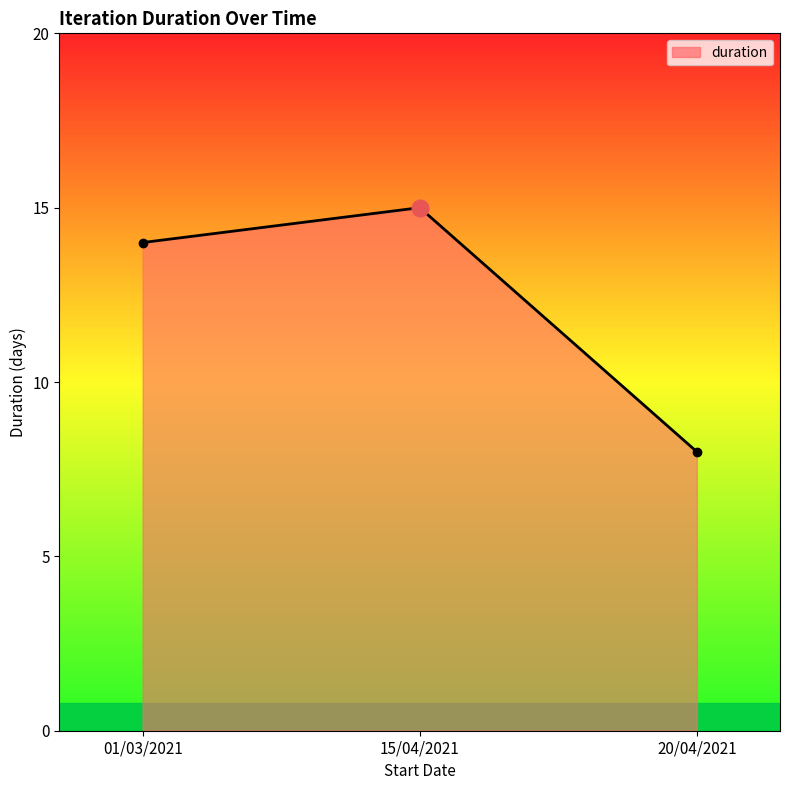

Rank the categories by value from lowest to highest.

20/04/2021, 01/03/2021, 15/04/2021